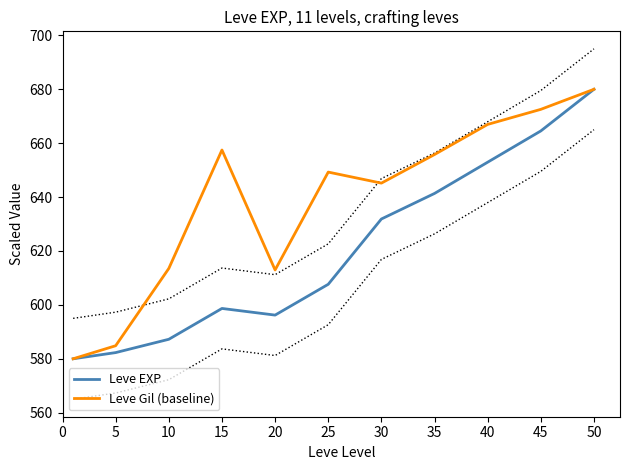

What is the difference between the second highest and minimum values in the Leve Gil (baseline) series?

92.6